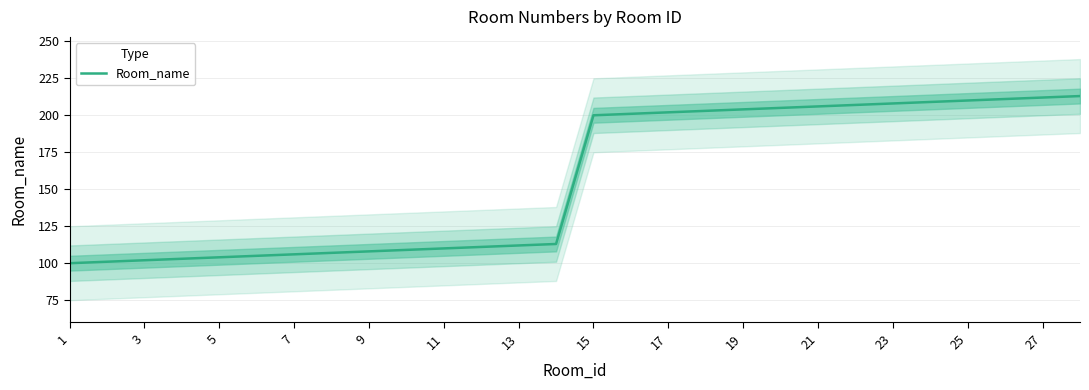

True or false: there are more than 1 points higher than both neighbors.

False